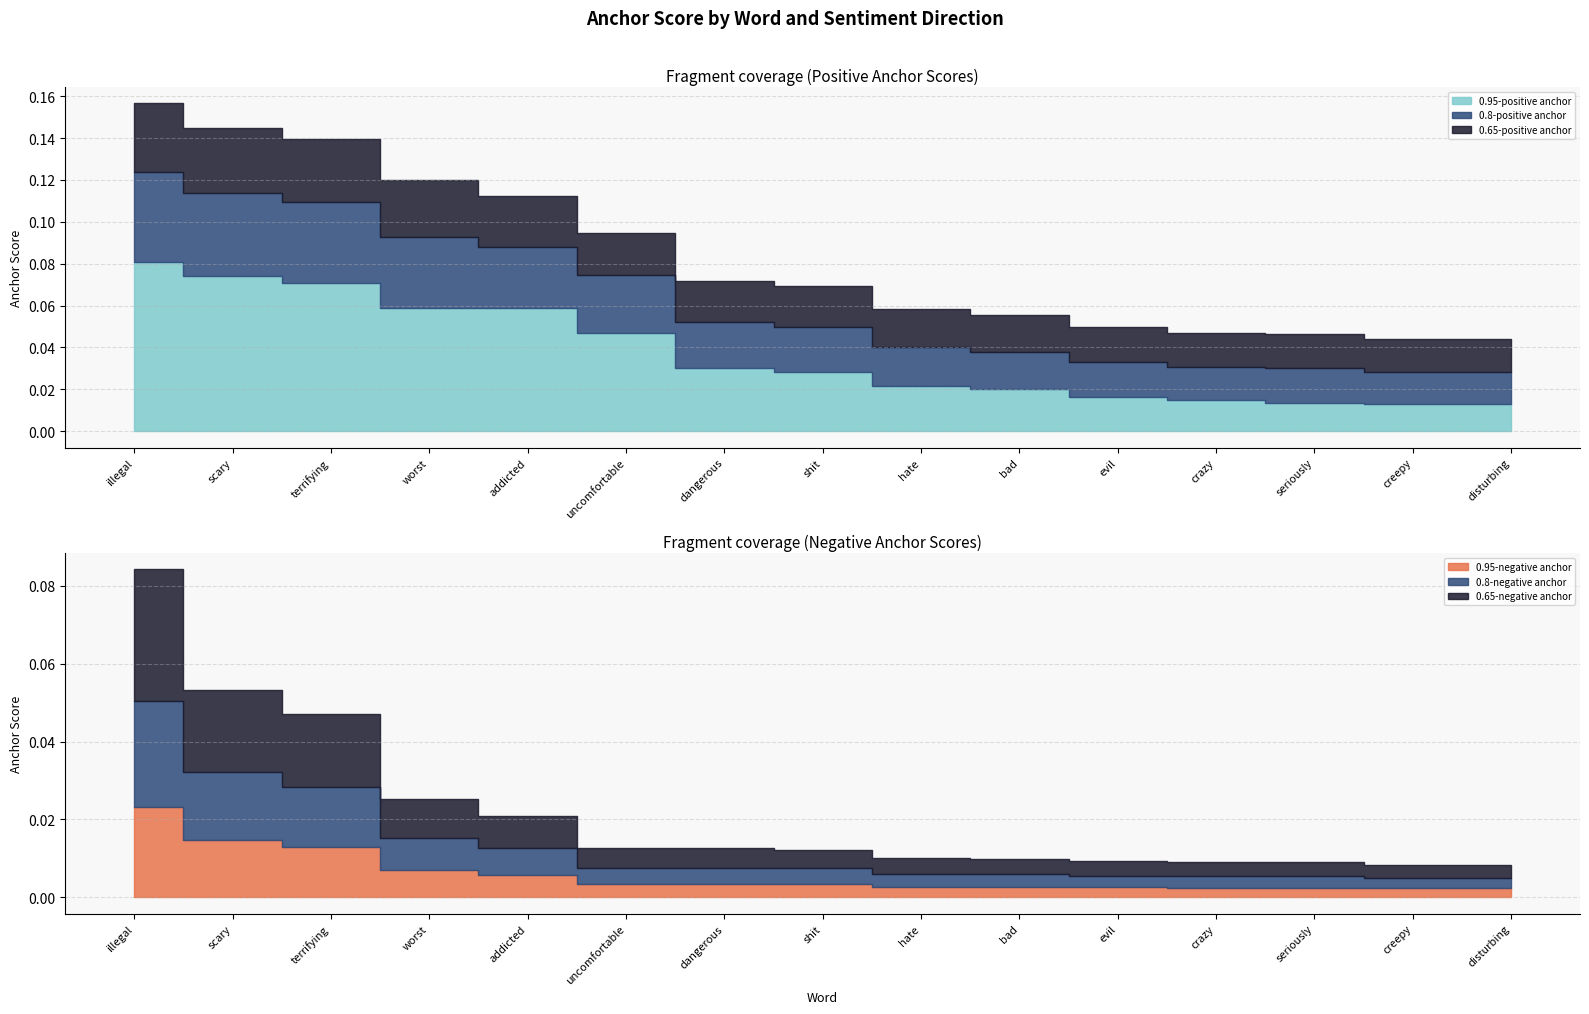

How many lines are shown in the chart?

6